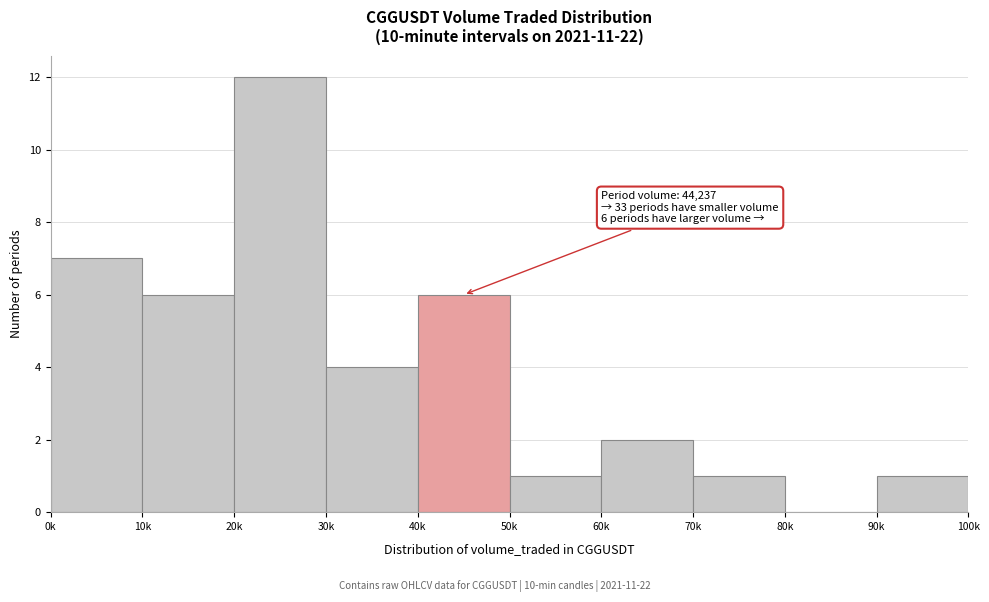

Reading left to right, extract all data points from this chart.

0k=7	10k=6	20k=12	30k=4	40k=6	50k=1	60k=2	70k=1	80k=0	90k=1